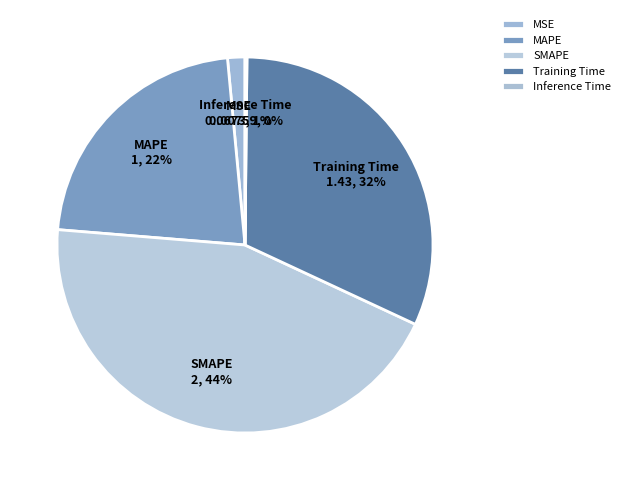

Is there a majority slice in this chart?

No